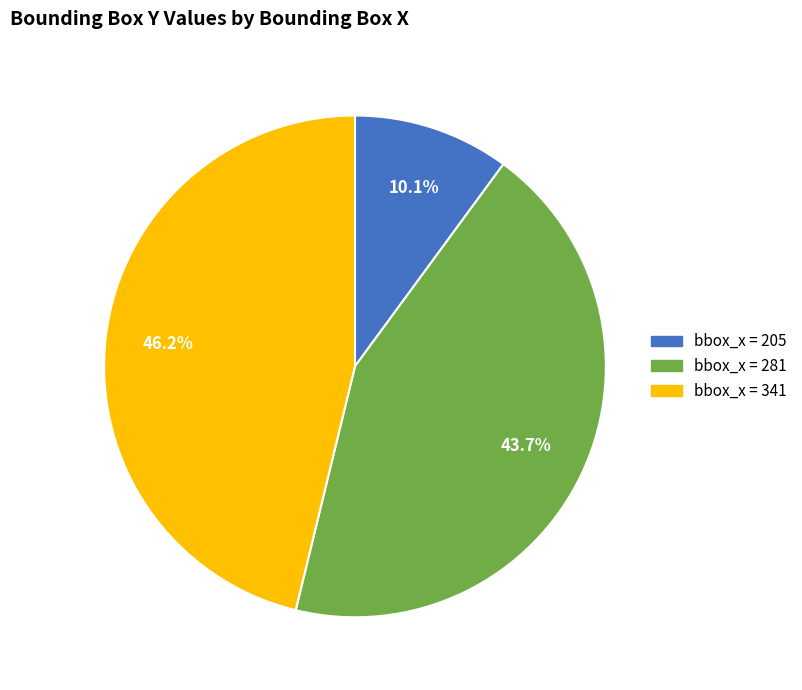

Is there any slice that represents more than half of the pie?

No